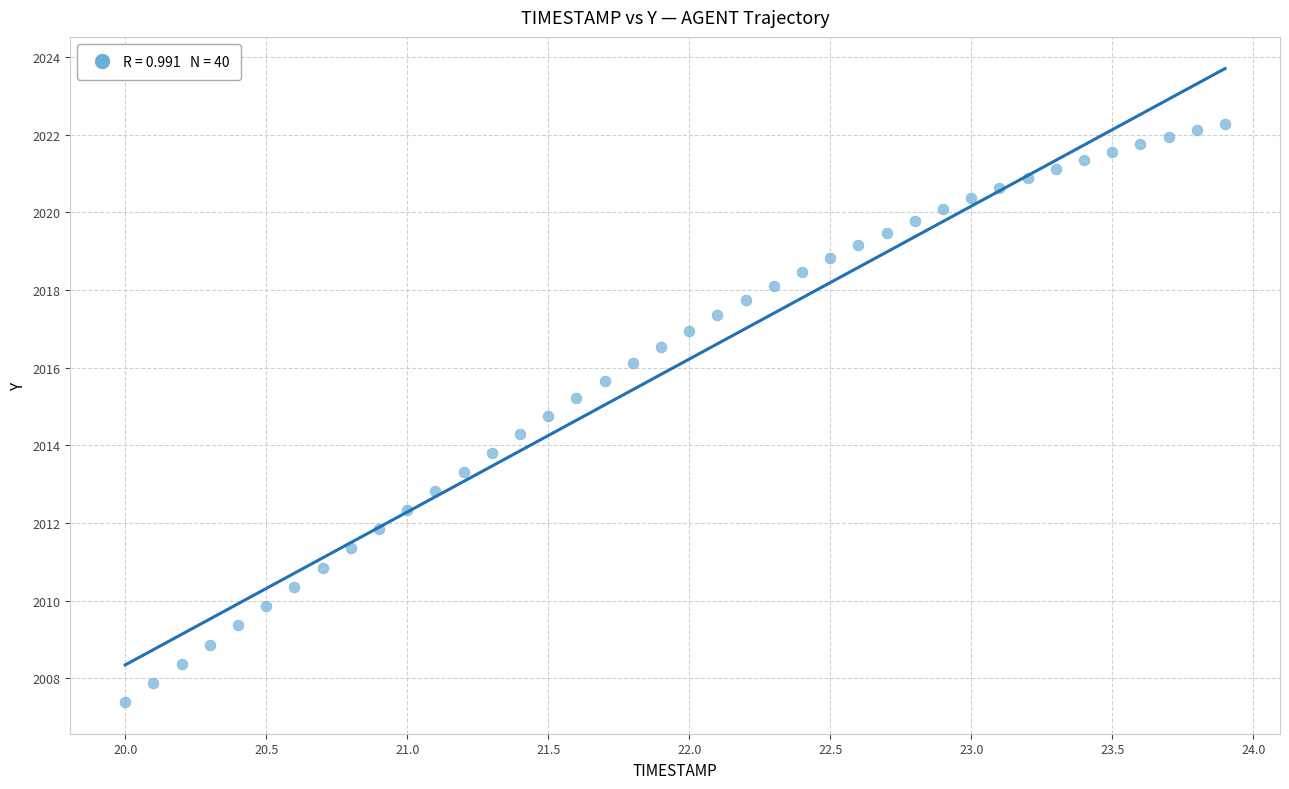

What is the range of Y values (max minus min)?

14.9